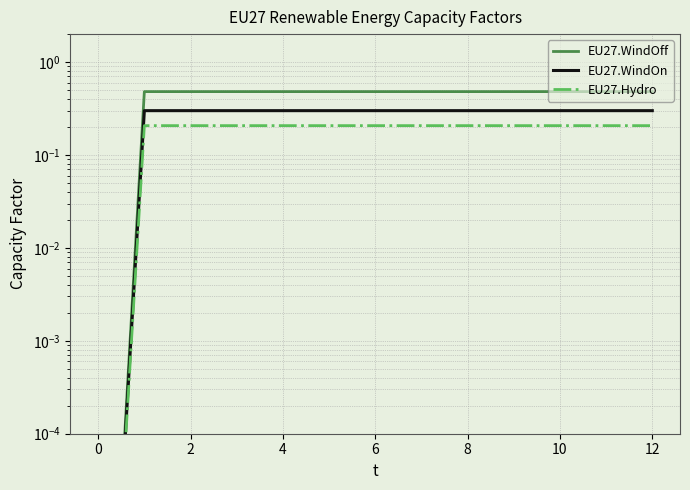

Rank the series at 6 from highest to lowest value.

EU27.WindOff, EU27.WindOn, EU27.Hydro